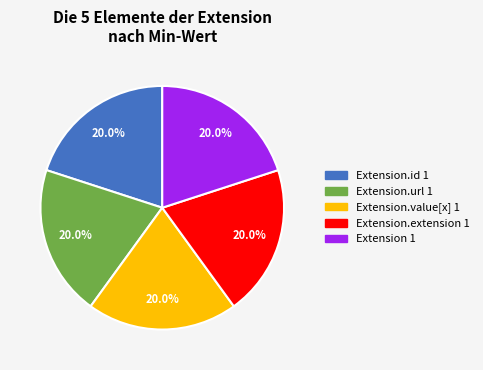

Is there a majority slice in this chart?

No